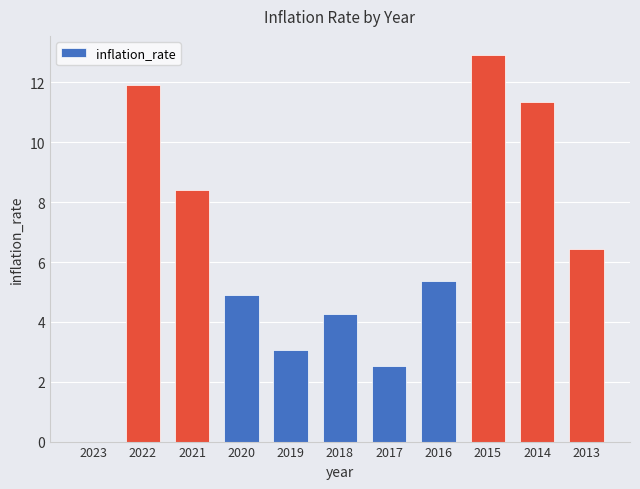

What is the sum of all values?

71.2